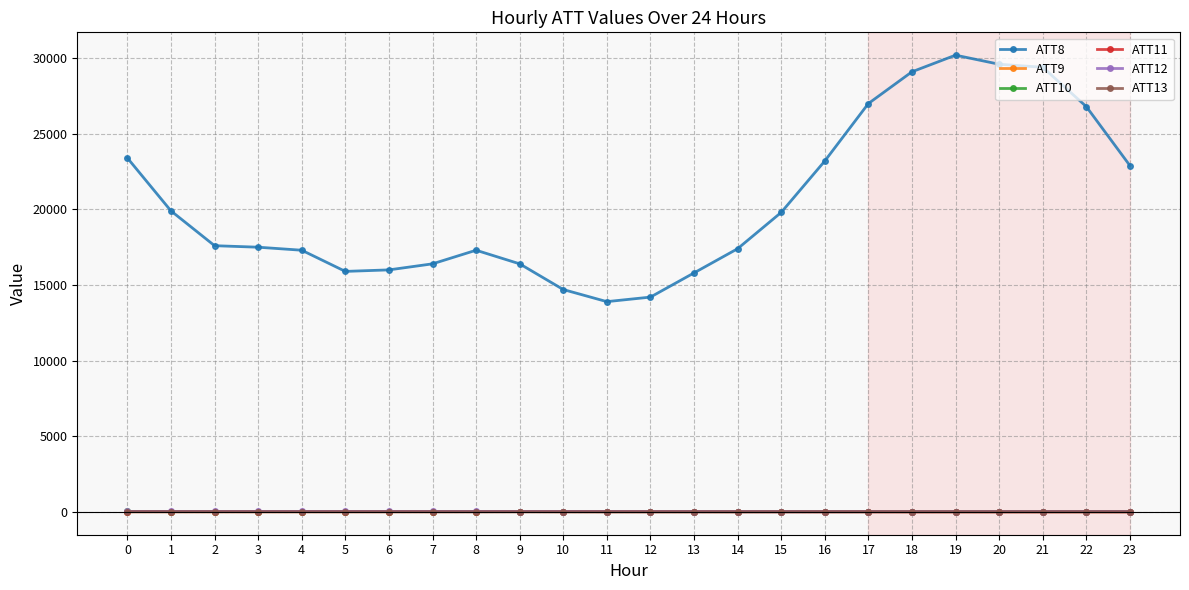

The value of ATT12 at 16 is 9.1. True or false?

True